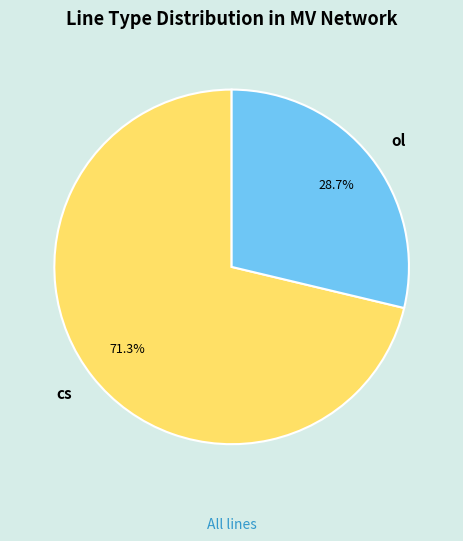

Which has a higher value, ol or cs?

cs